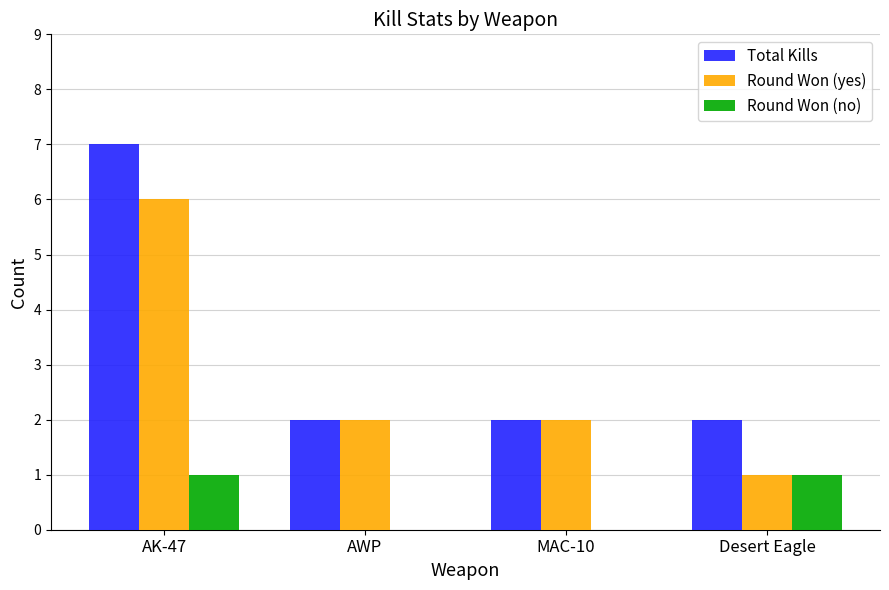

Which category has the highest value across all series?

AK-47